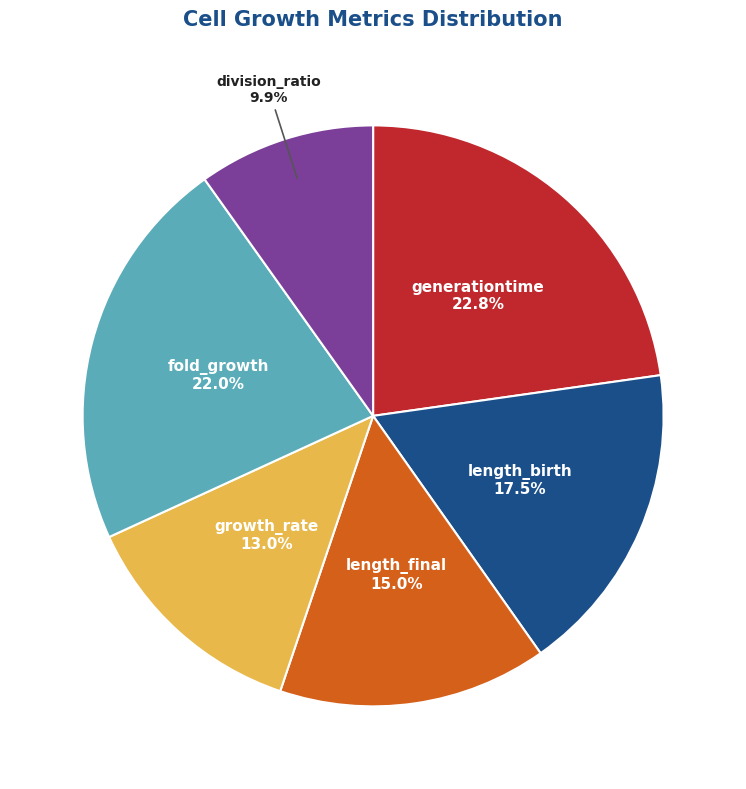

How many slices are in this pie chart?

6